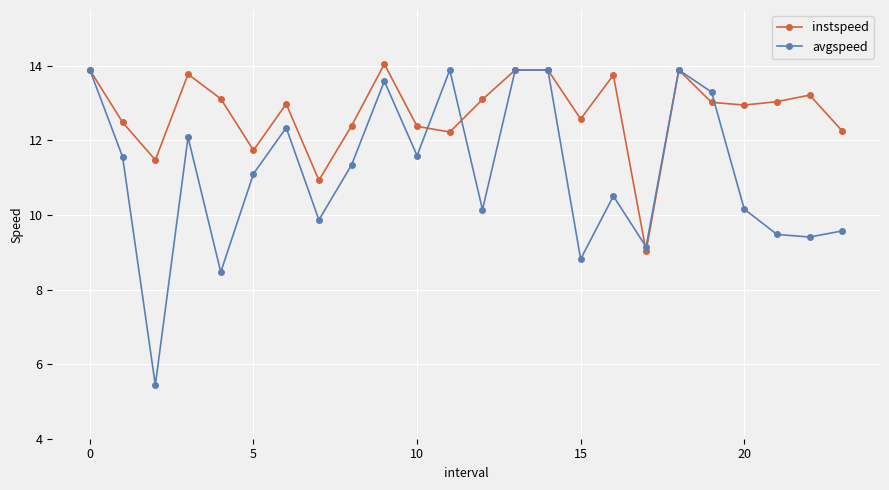

Which series has the largest range (max minus min)?

avgspeed